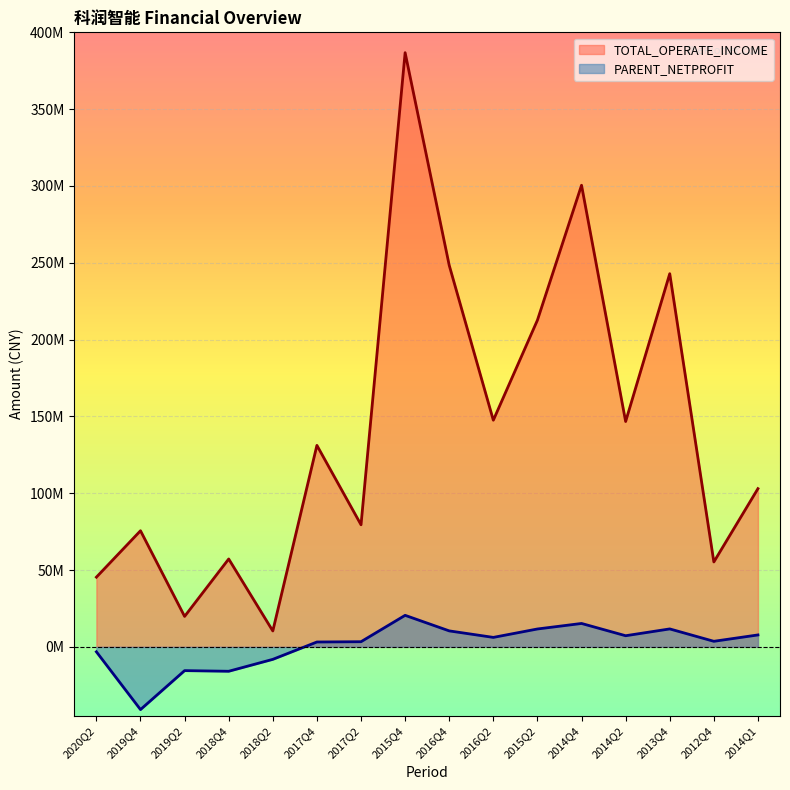

Reading left to right, what are all the values shown in this chart?

TOTAL_OPERATE_INCOME: 2020Q2=45365831.4	2019Q4=75575978.4	2019Q2=19821413.3	2018Q4=57203816.1	2018Q2=10342771.6	2017Q4=131155329.0	2017Q2=79464286.8	2015Q4=386762575.6	2016Q4=248341331.4	2016Q2=147521707.2	2015Q2=212653039.2	2014Q4=300465700.8	2014Q2=146674281.8	2013Q4=242898384.0	2012Q4=55257962.4	2014Q1=102986176.3
PARENT_NETPROFIT: 2020Q2=-3214970.7	2019Q4=-40827199.6	2019Q2=-15475003.1	2018Q4=-15888205.5	2018Q2=-8132872.1	2017Q4=3160294.9	2017Q2=3345451.1	2015Q4=20517674.2	2016Q4=10390697.9	2016Q2=6156084.2	2015Q2=11633019.6	2014Q4=15225662.7	2014Q2=7241155.5	2013Q4=11673503.7	2012Q4=3613554.4	2014Q1=7755595.9